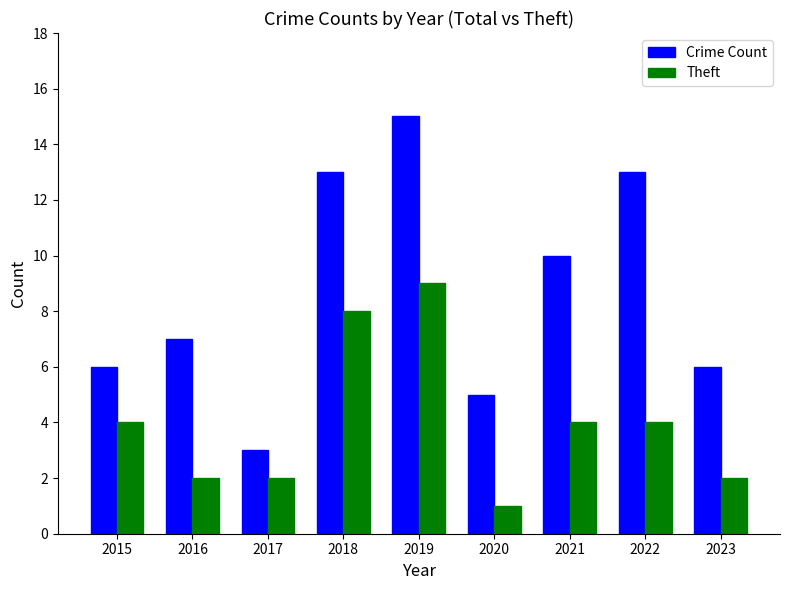

Which series has the widest spread of values?

Crime Count